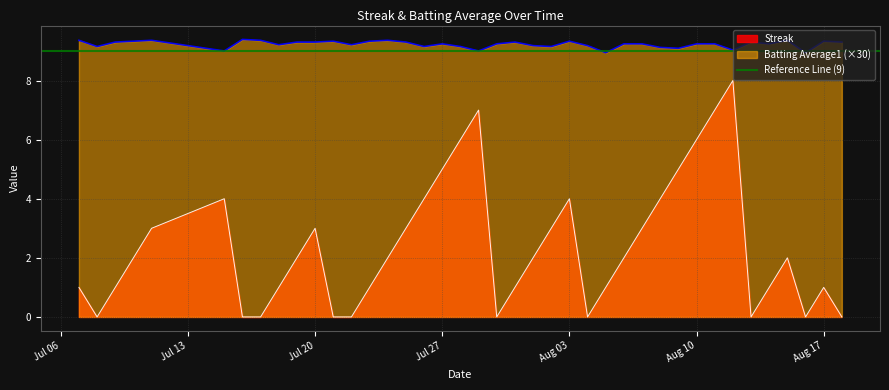

True or false: Streak and Batting Average1 (×30) intersect in this chart.

False